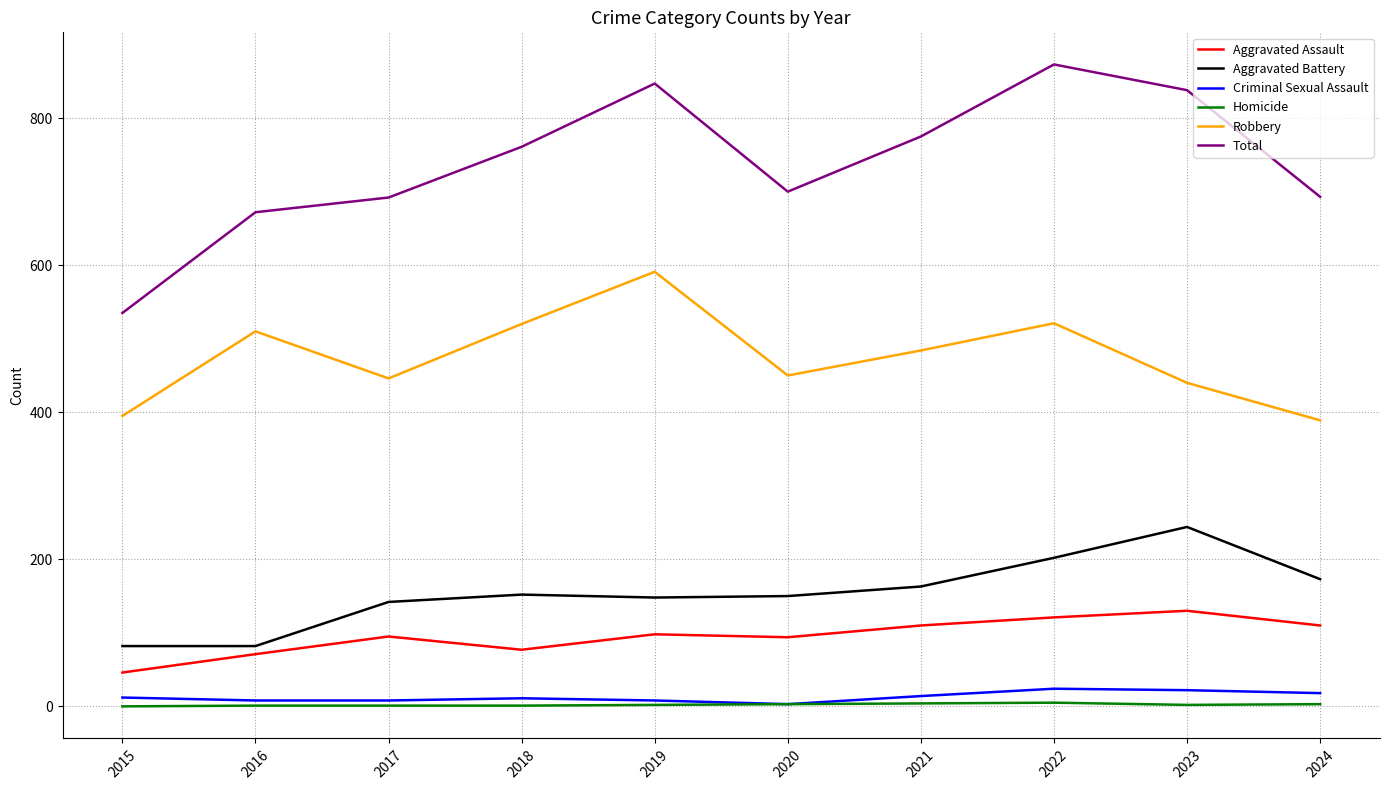

Between 2015 and 2018, which series saw the biggest shift?

Total